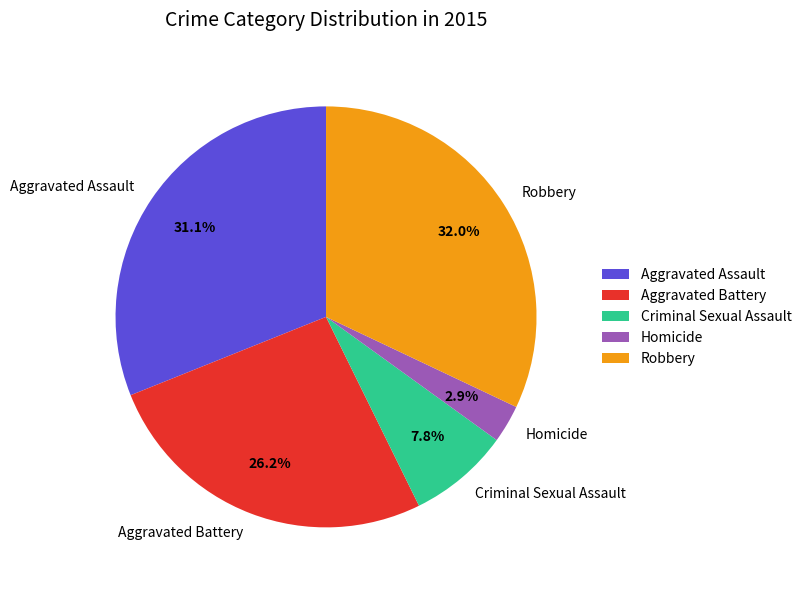

Is it true that Aggravated Battery is 26% of the pie?

True